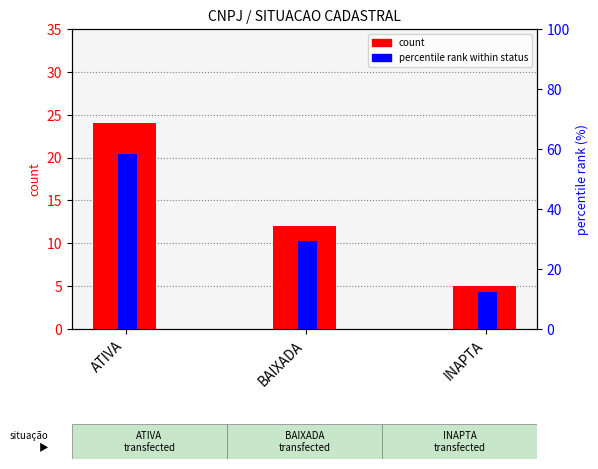

What position from the left is INAPTA?

3